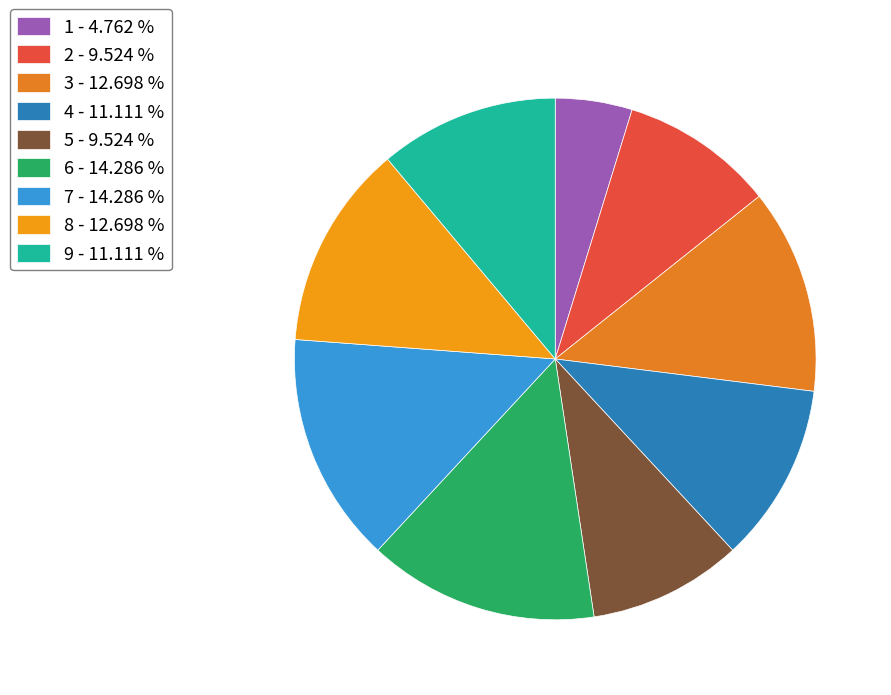

How many slices are in this pie chart?

9